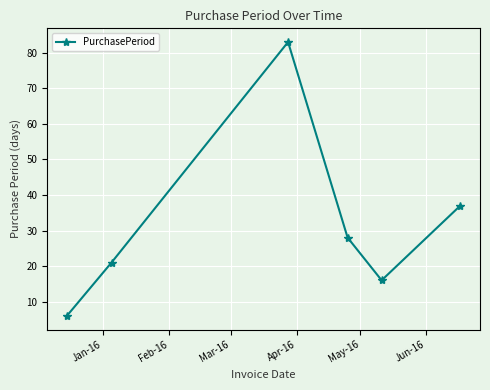

True or false: the data has more than 1 interior local peaks.

False